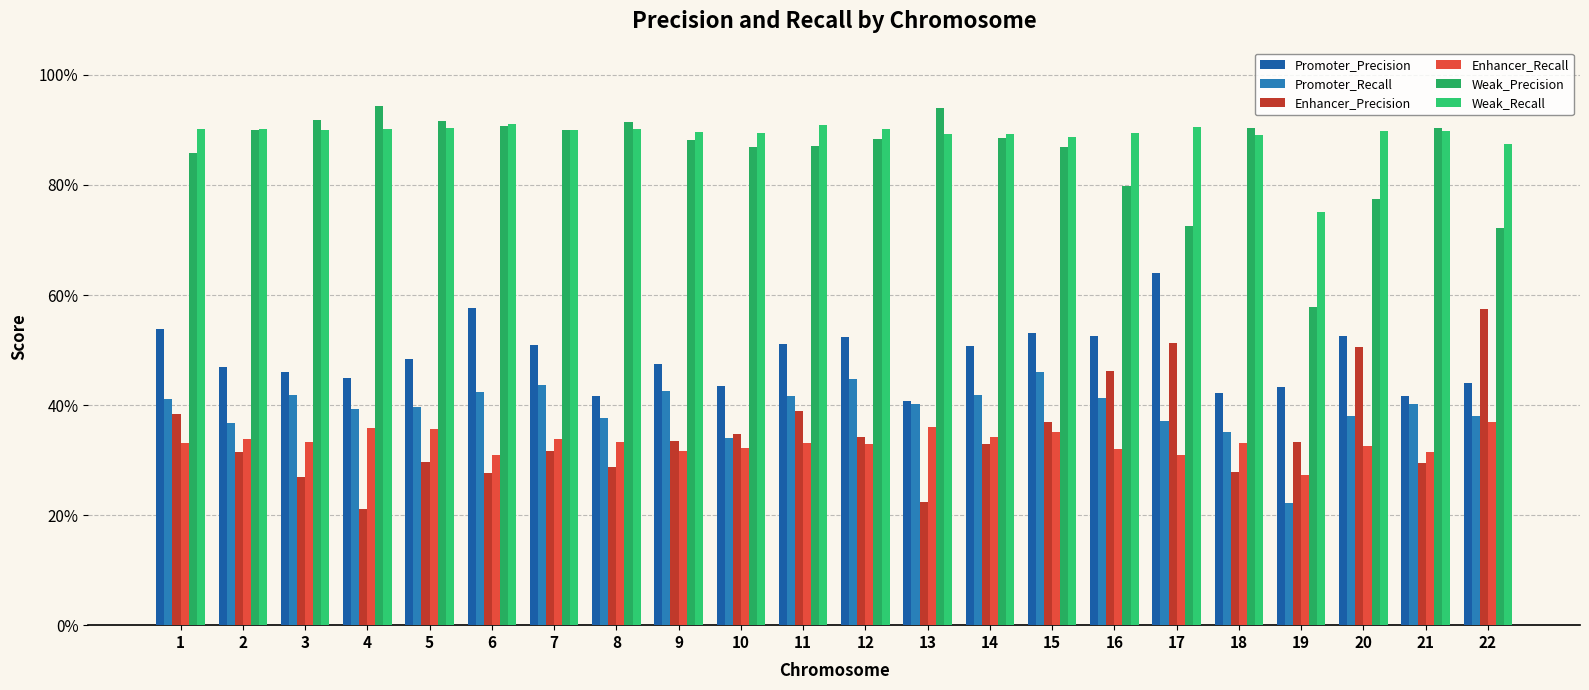

Which series has the largest total across all categories?

Weak_Recall